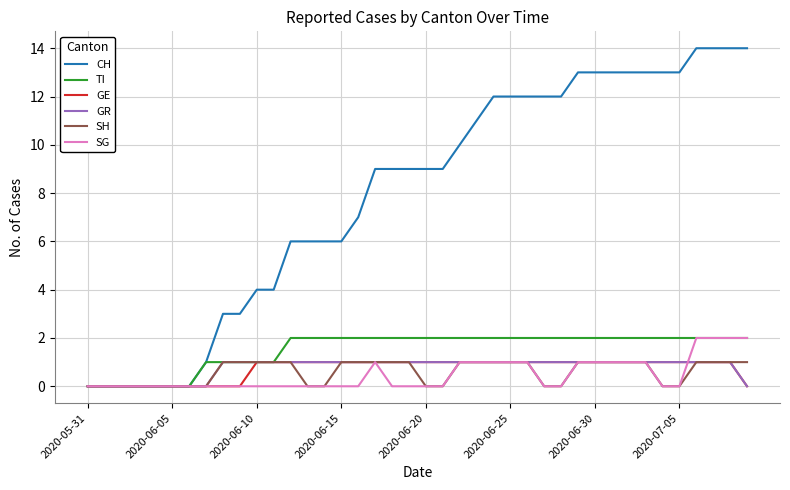

Which series has the widest spread of values?

CH